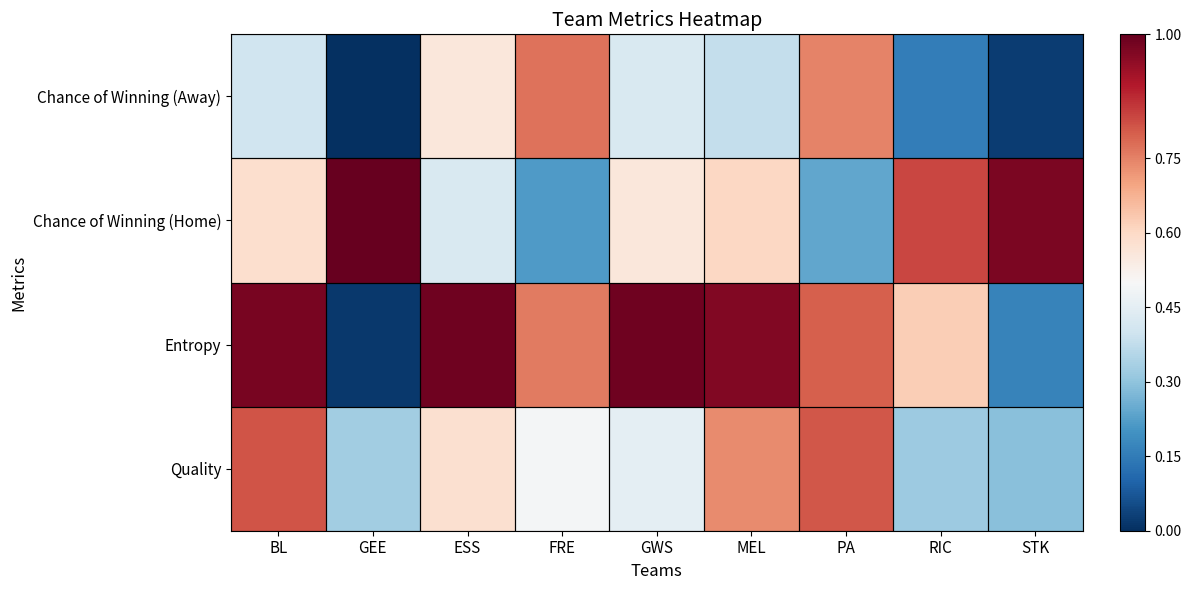

What is the difference between the highest and lowest values at FRE?

0.6